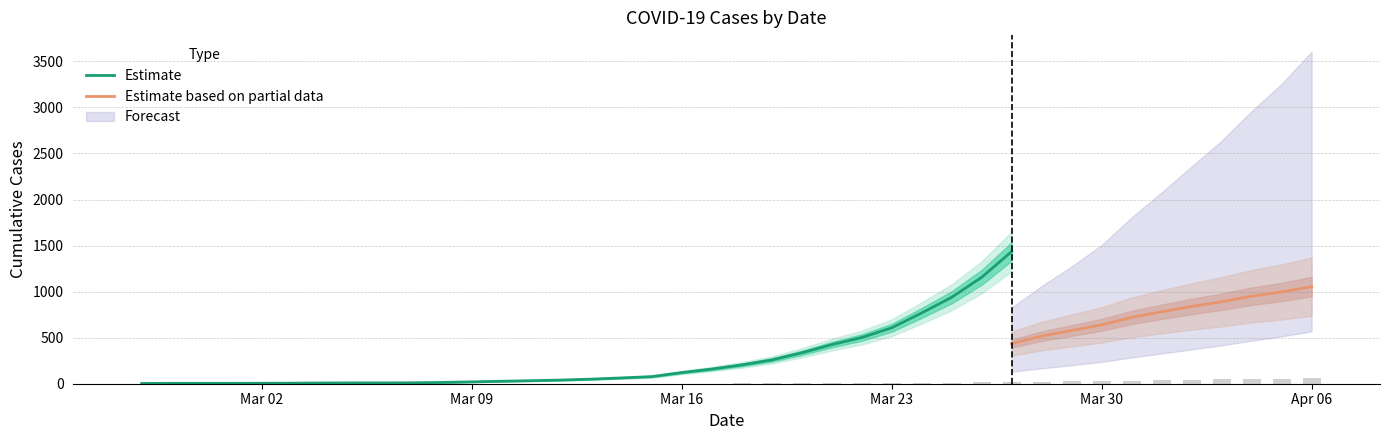

What position from the left is 2020-03-28?

31